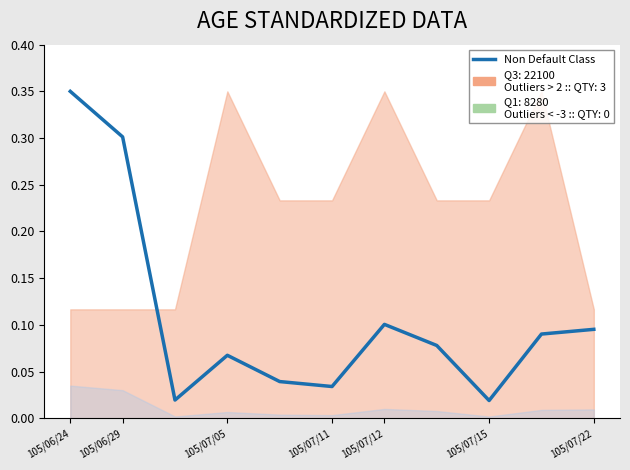

How many points are lower than both their immediate neighbors (excluding endpoints)?

3